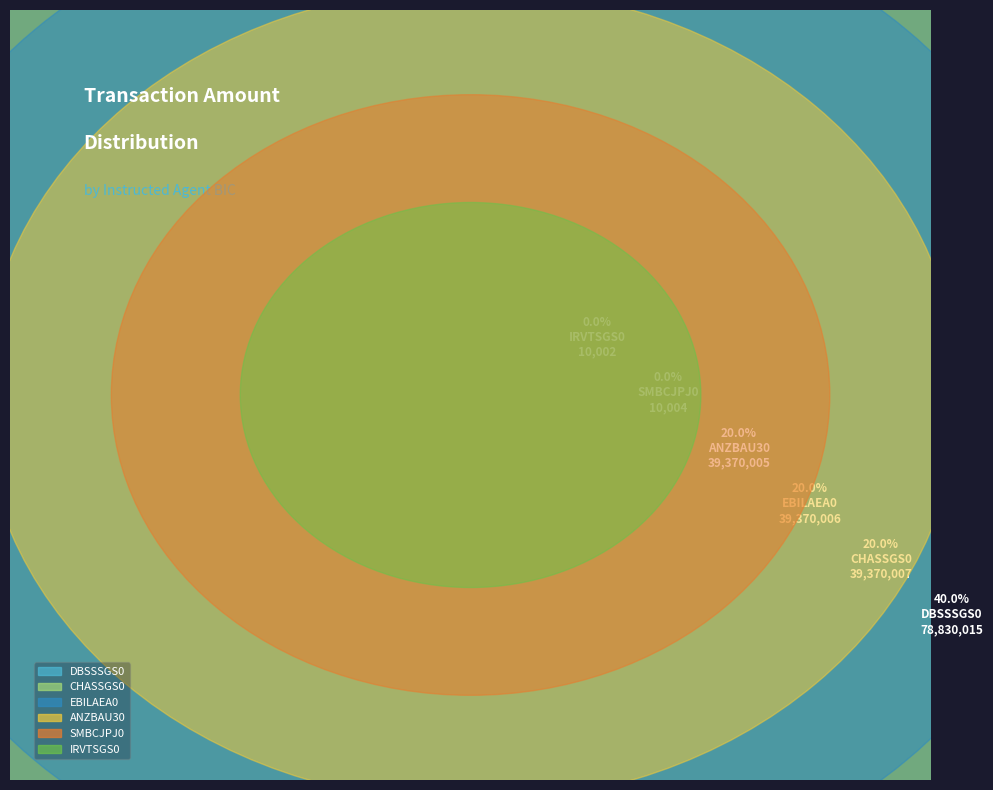

Rank the categories by value from lowest to highest.

IRVTSGS0, SMBCJPJ0, ANZBAU30, EBILAEA0, CHASSGS0, DBSSSGS0